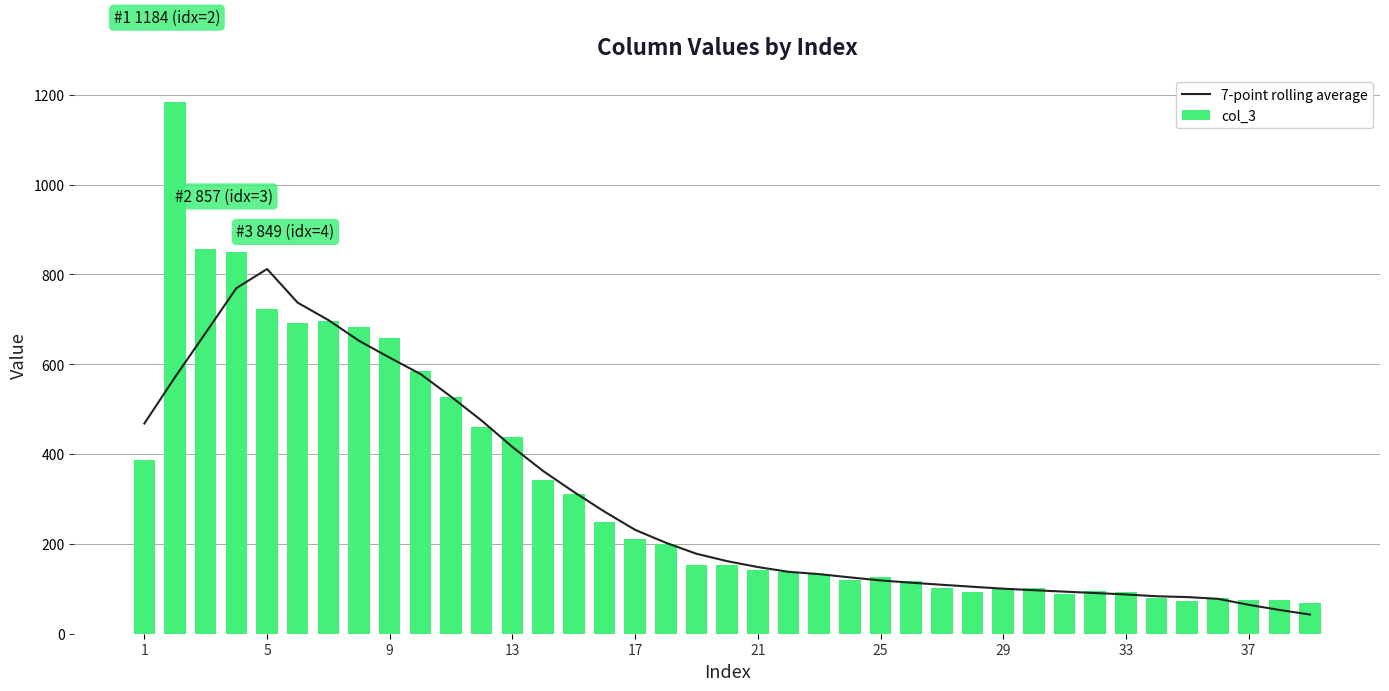

What is the sum of all col_3 values?

12262